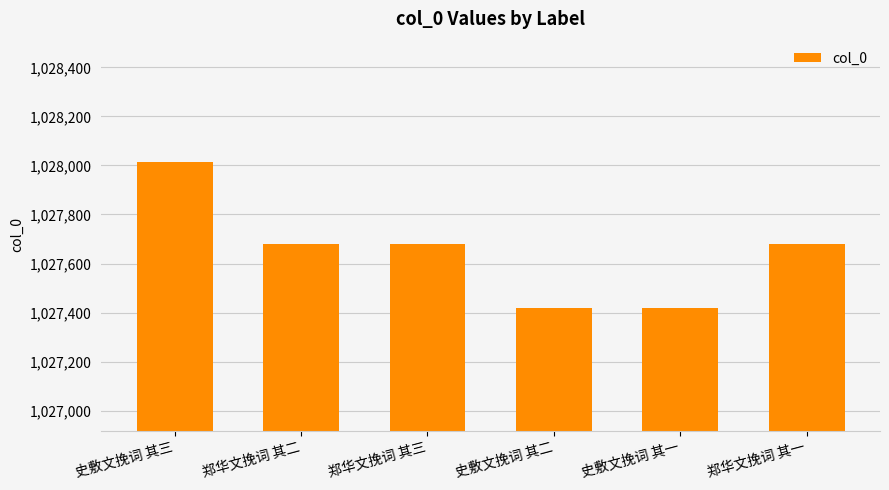

What is the label of the 5th bar from the left?

史敷文挽词 其一